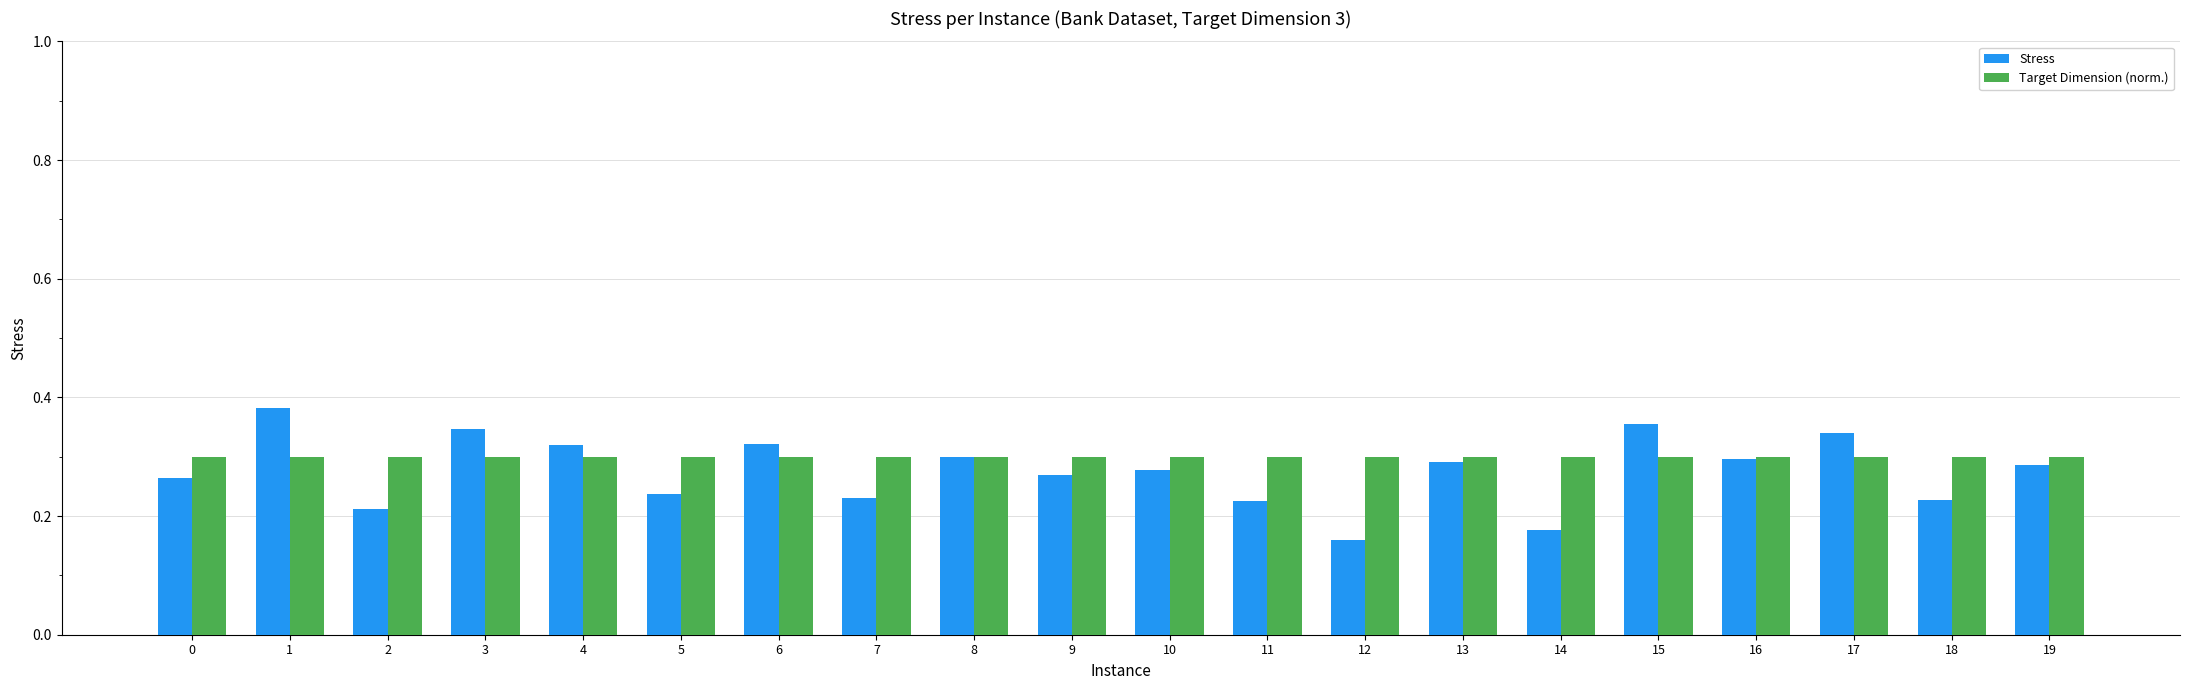

Between 14 and 18, which series saw the biggest shift?

Stress